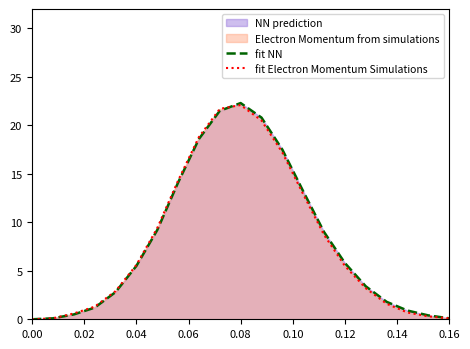

Which series has the largest range (max minus min)?

fit NN